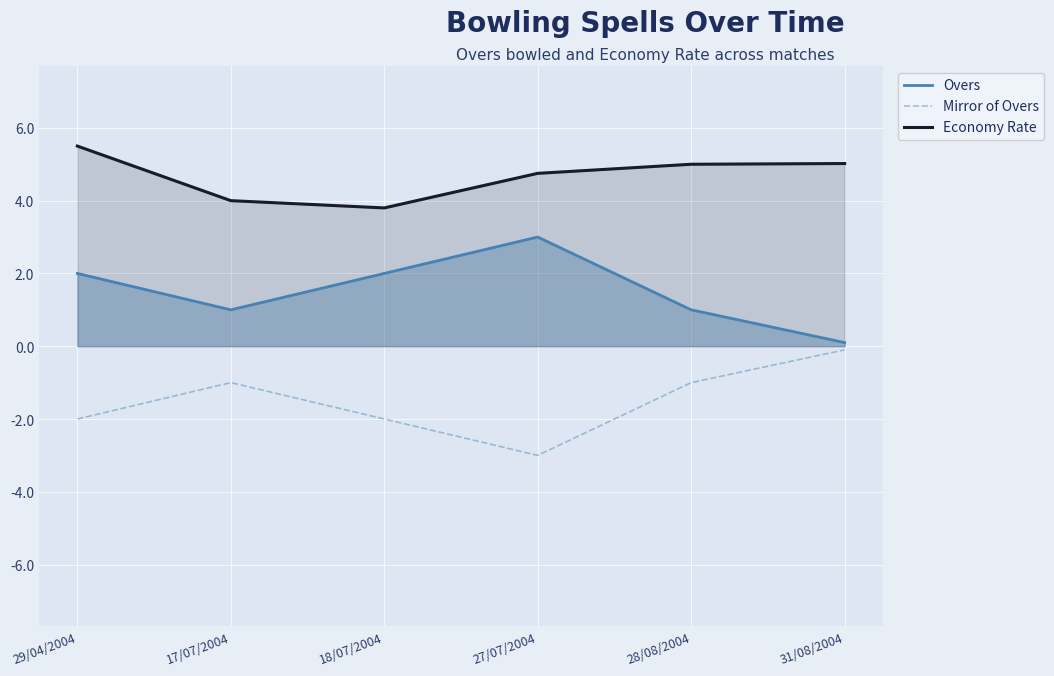

Does the chart display data point markers on the line(s)?

No